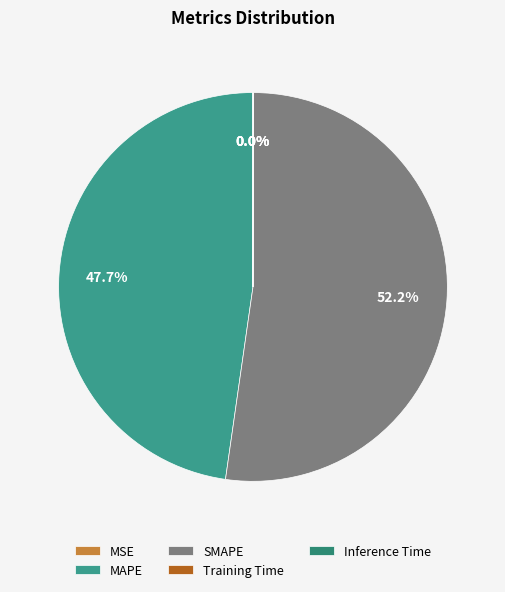

What is the majority slice?

SMAPE